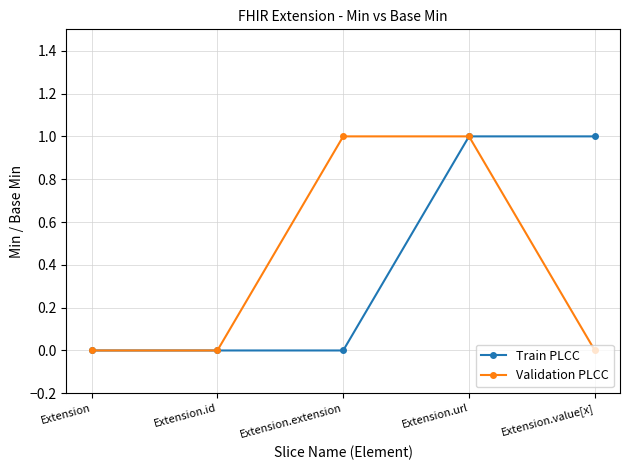

What is the difference between the maximum and minimum values in the Train PLCC series?

1